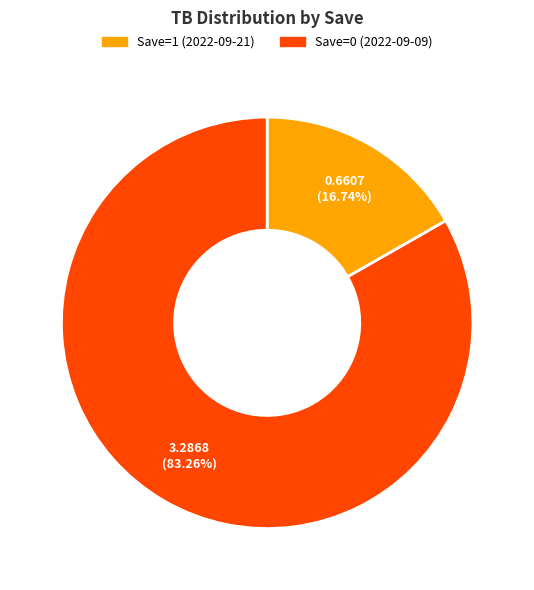

Is Save=0 (2022-09-09) the majority of the pie?

Yes